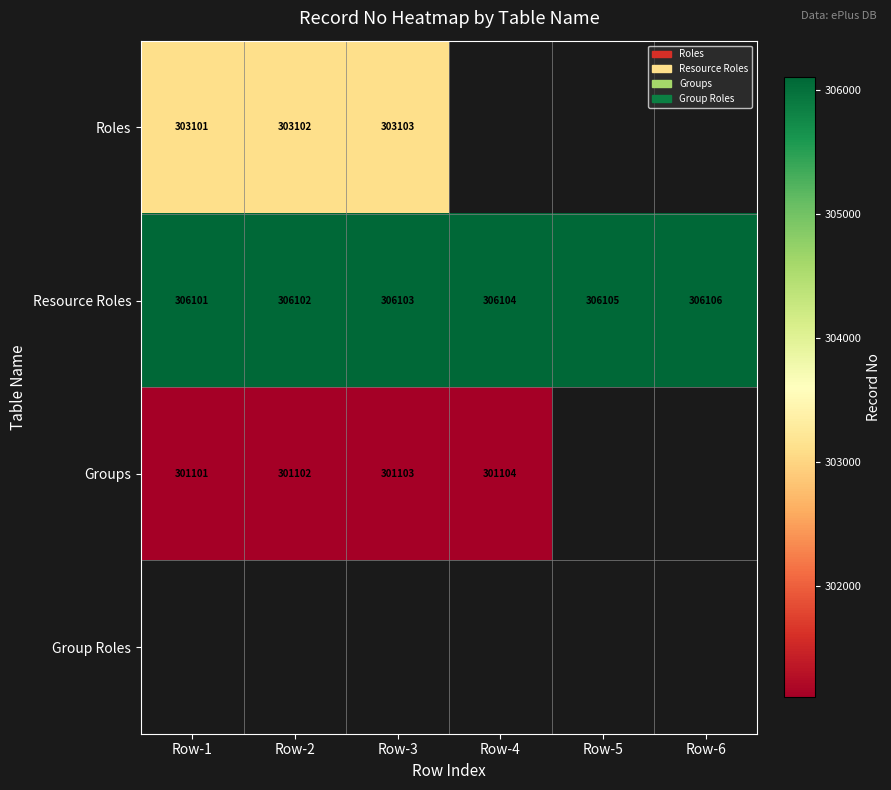

True or false: Roles has a value of 133912 at Row-3.

False